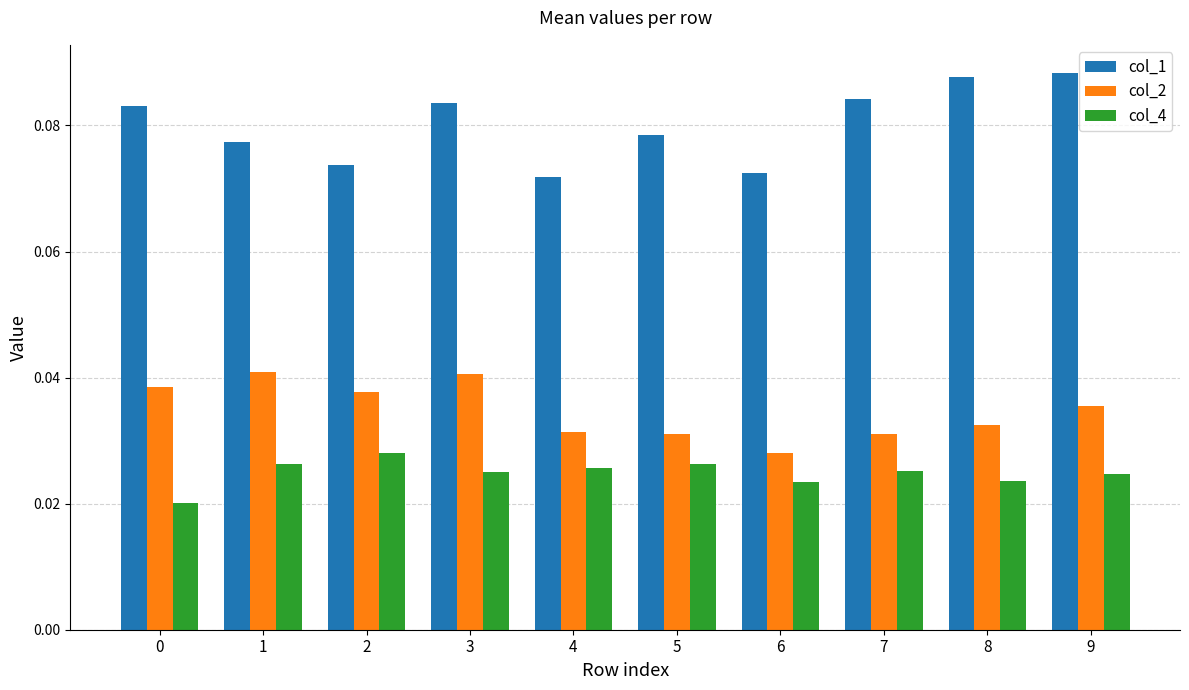

The value of col_2 at 9 is 0.1. True or false?

False